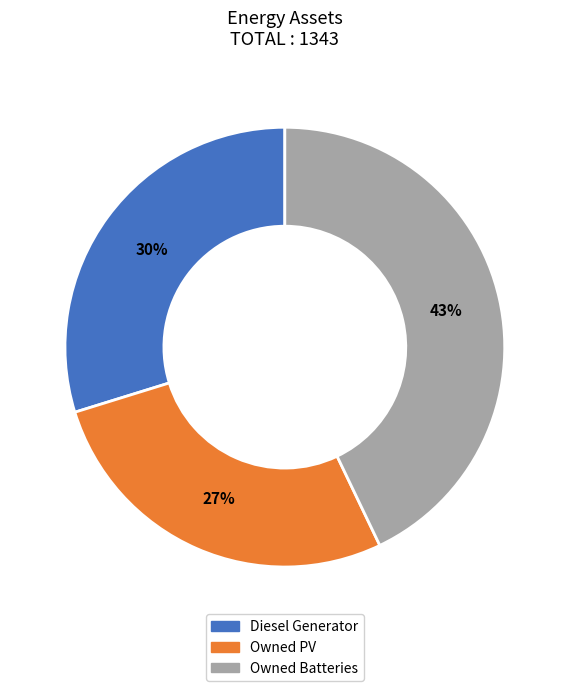

Which slice is the largest?

Owned Batteries